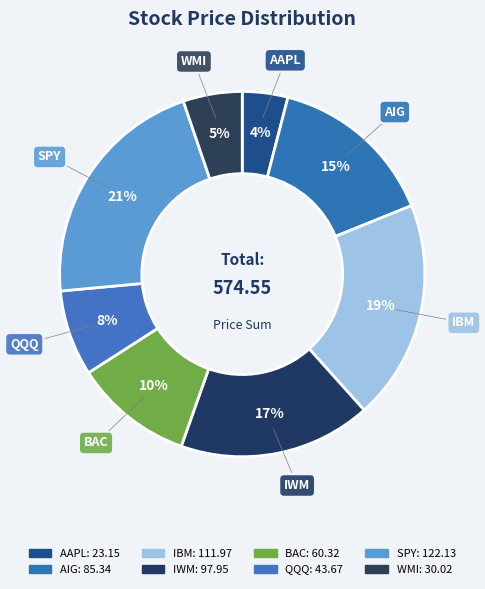

Count the number of slices in the pie.

8